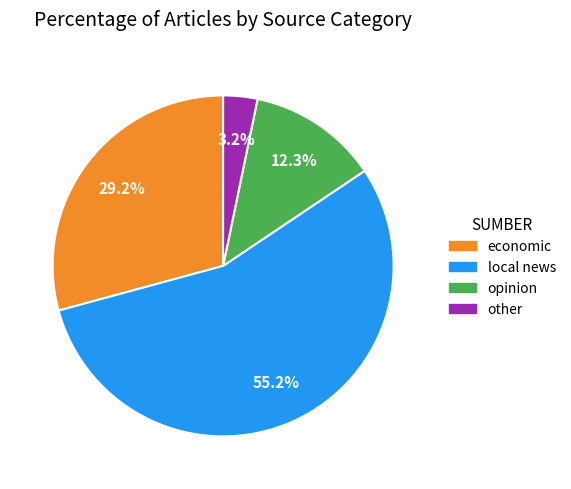

To the nearest percent, what is the difference between the economic and opinion slice percentages?

17%